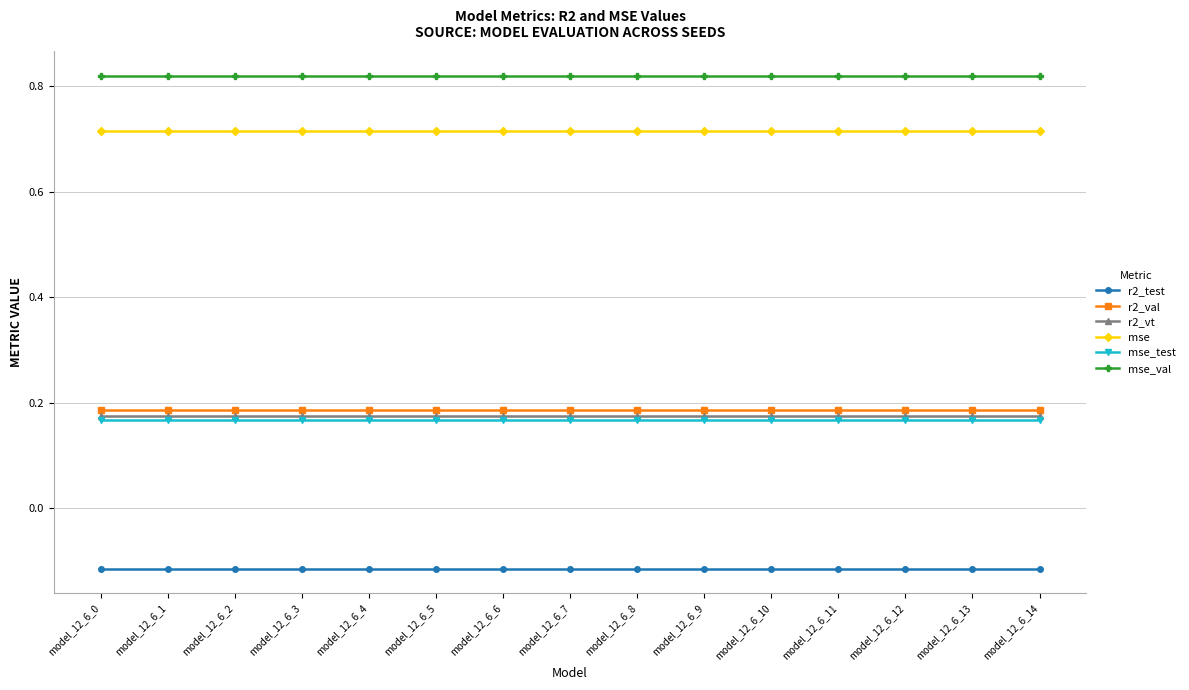

What is the difference between the highest and lowest values at model_12_6_14?

0.9